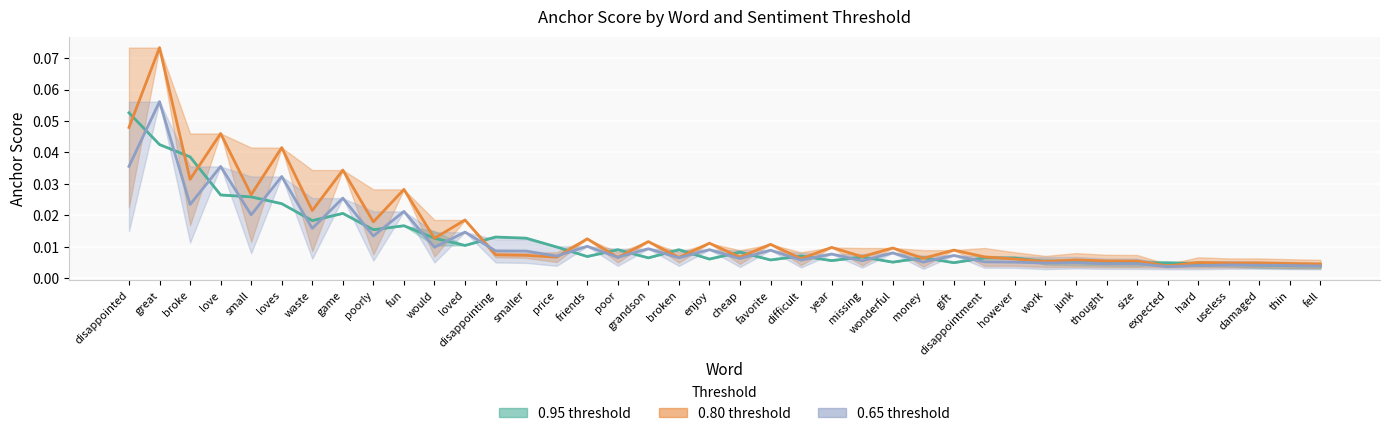

Does the chart display data point markers on the line(s)?

No